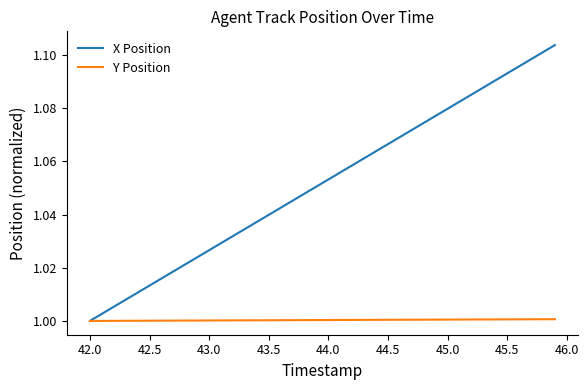

List the series in order of their peak value, lowest first.

Y Position, X Position